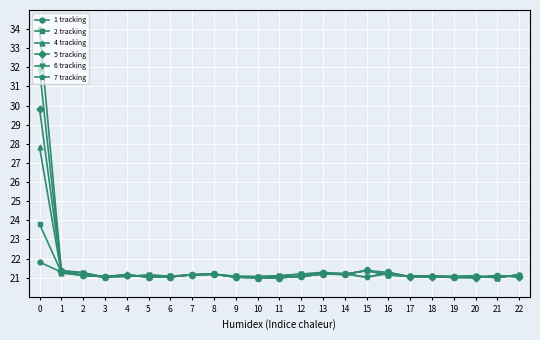

What is the greatest value displayed?

34.0